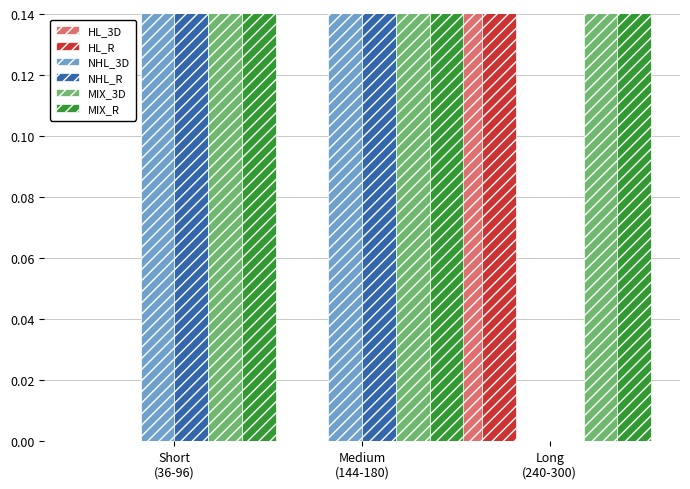

What is the sum of the MIX_3D values at Long
(240-300) and Short
(36-96)?

1.3